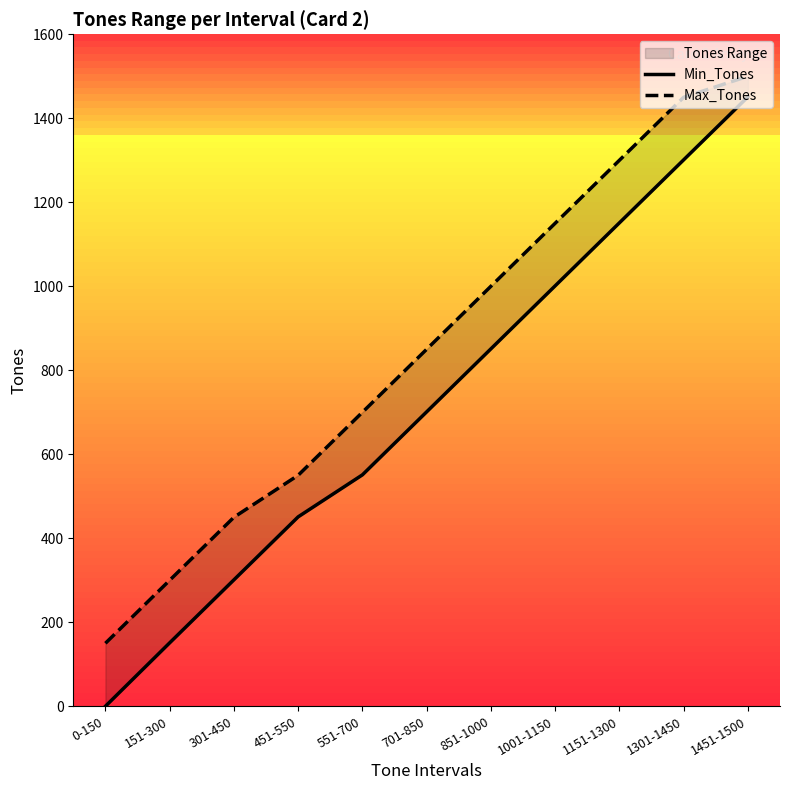

Is the value of Max_Tones at 151-300 greater than the value of Min_Tones at 701-850?

No